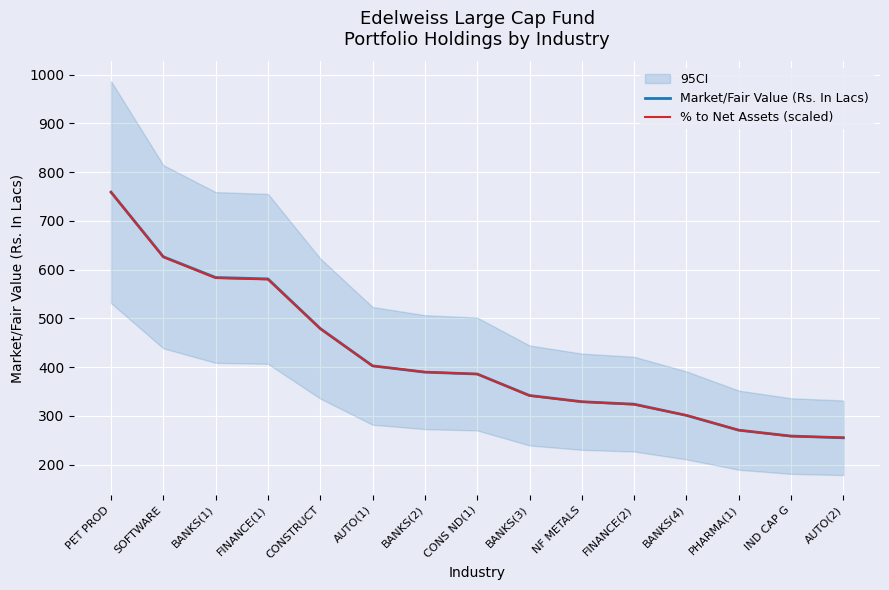

Where does the % to Net Assets (scaled) series first go above 385?

PET PROD